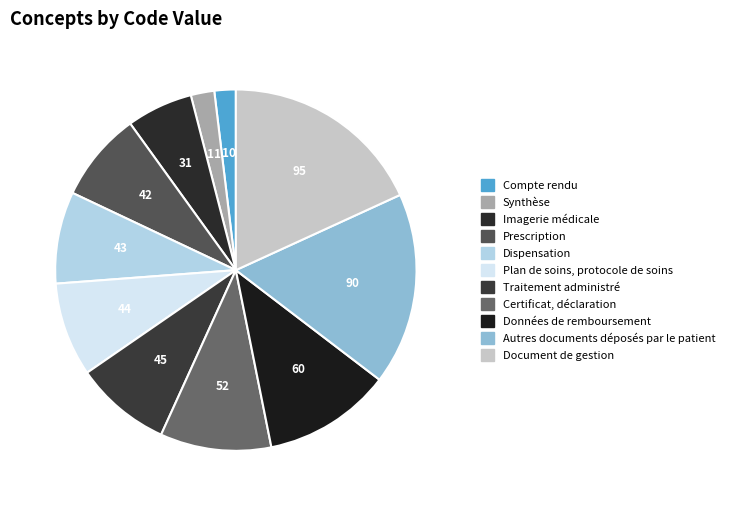

To the nearest percent, what portion does Traitement administré represent?

9%